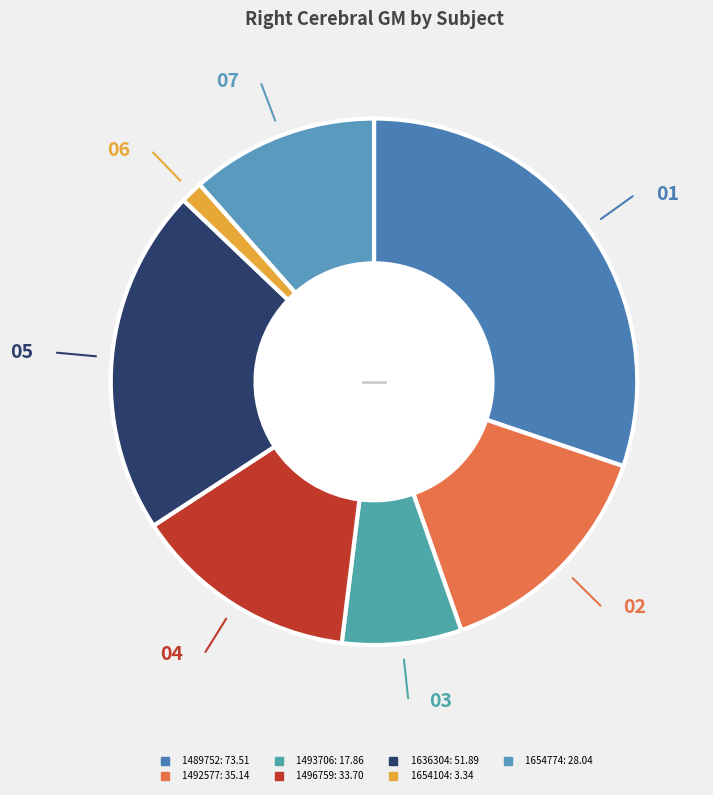

To the nearest percent, what portion does 1493706 represent?

7%